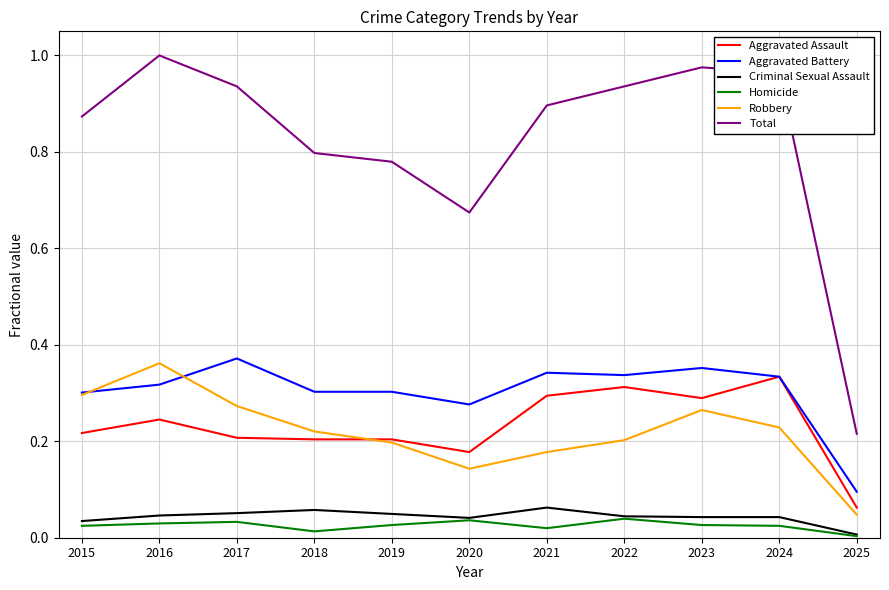

Does the chart display data point markers on the line(s)?

No